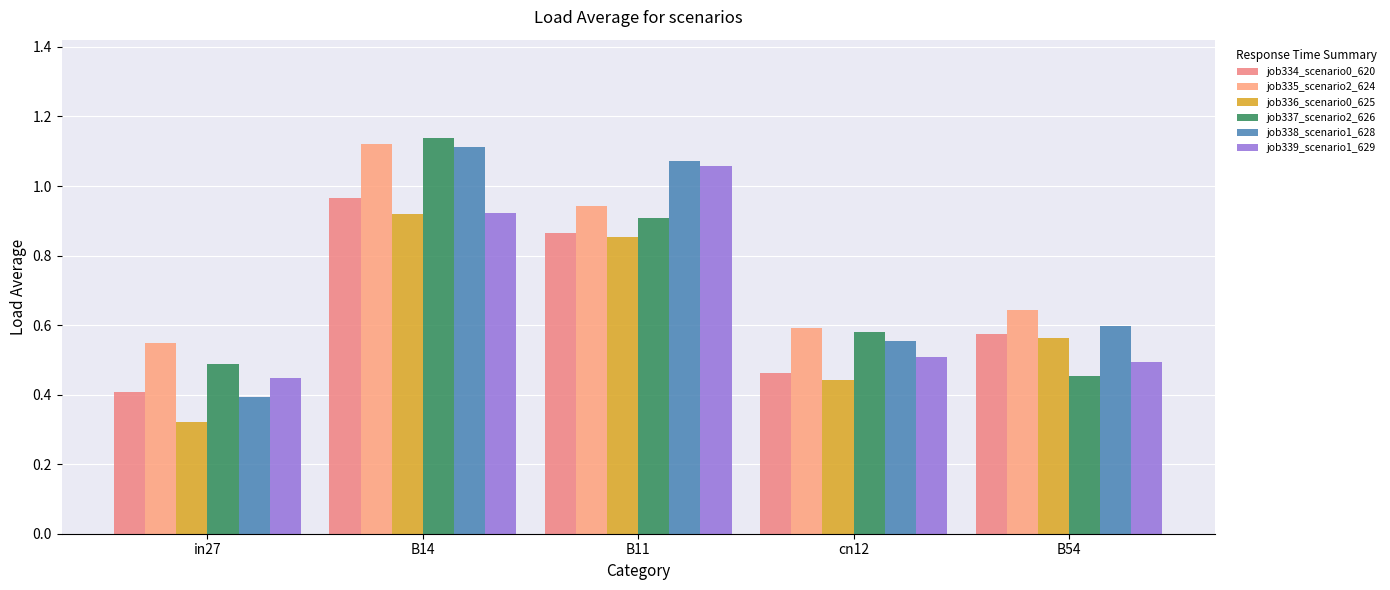

Rank the series by their average value, from lowest to highest.

job336_scenario0_625, job334_scenario0_620, job339_scenario1_629, job337_scenario2_626, job338_scenario1_628, job335_scenario2_624